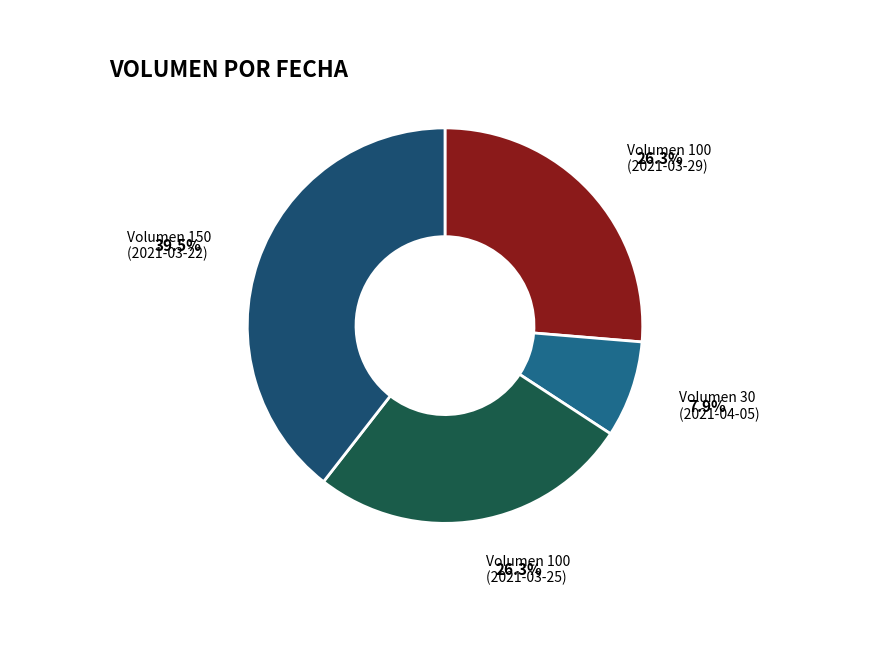

Count the number of slices in the pie.

4